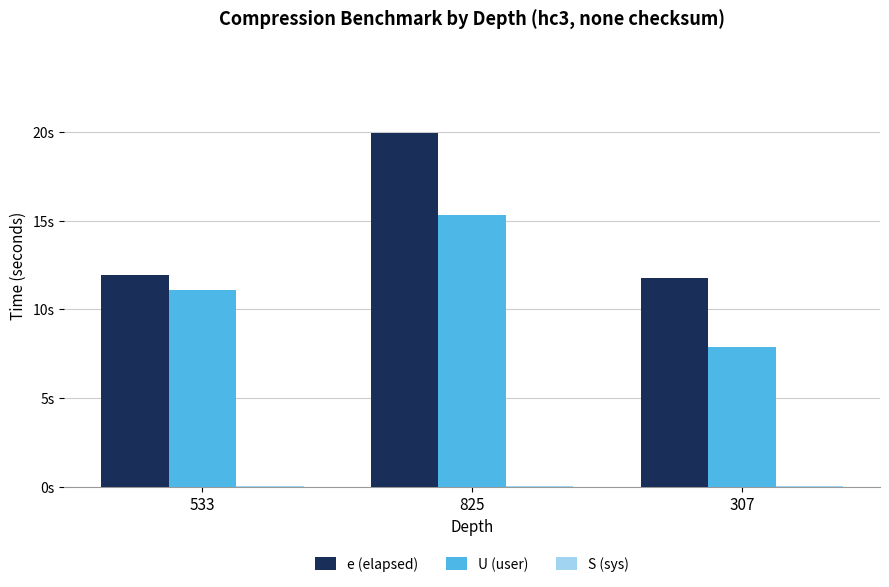

Are the bars grouped side by side (vs. stacked)?

Yes